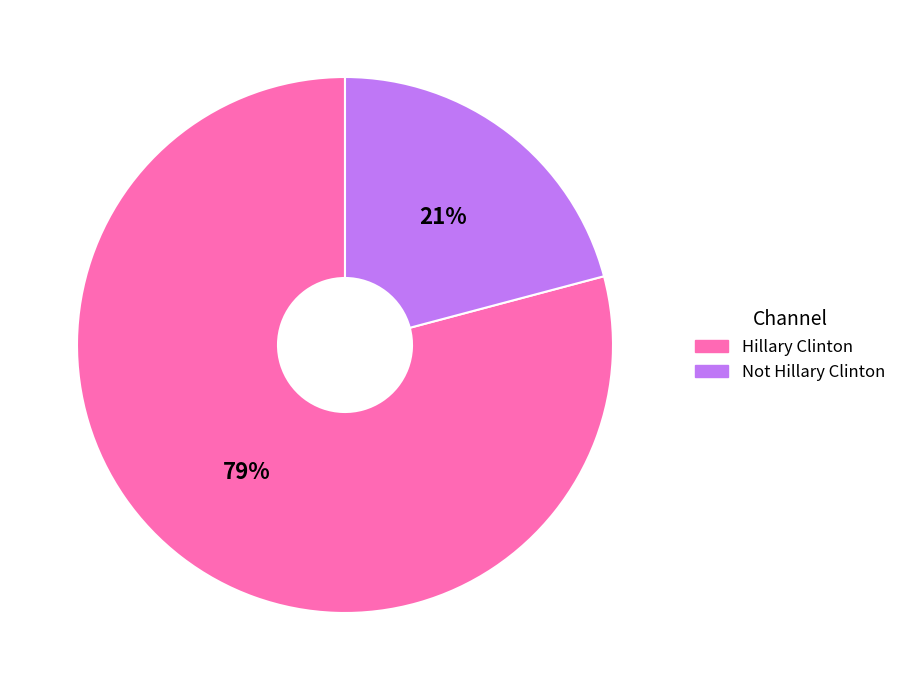

True or false: Not Hillary Clinton accounts for 11% of the total.

False